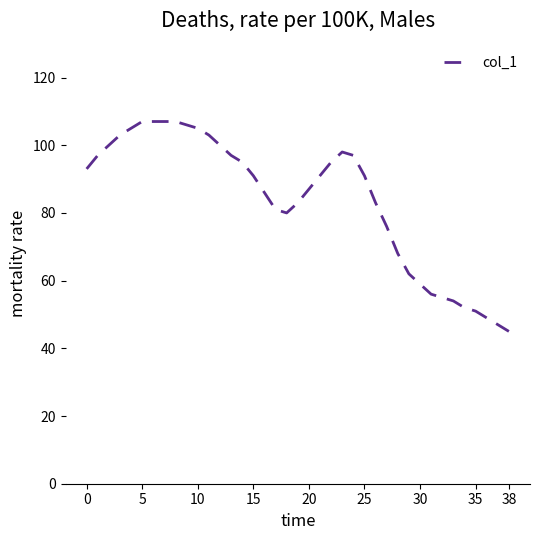

What is the smallest value displayed?

45